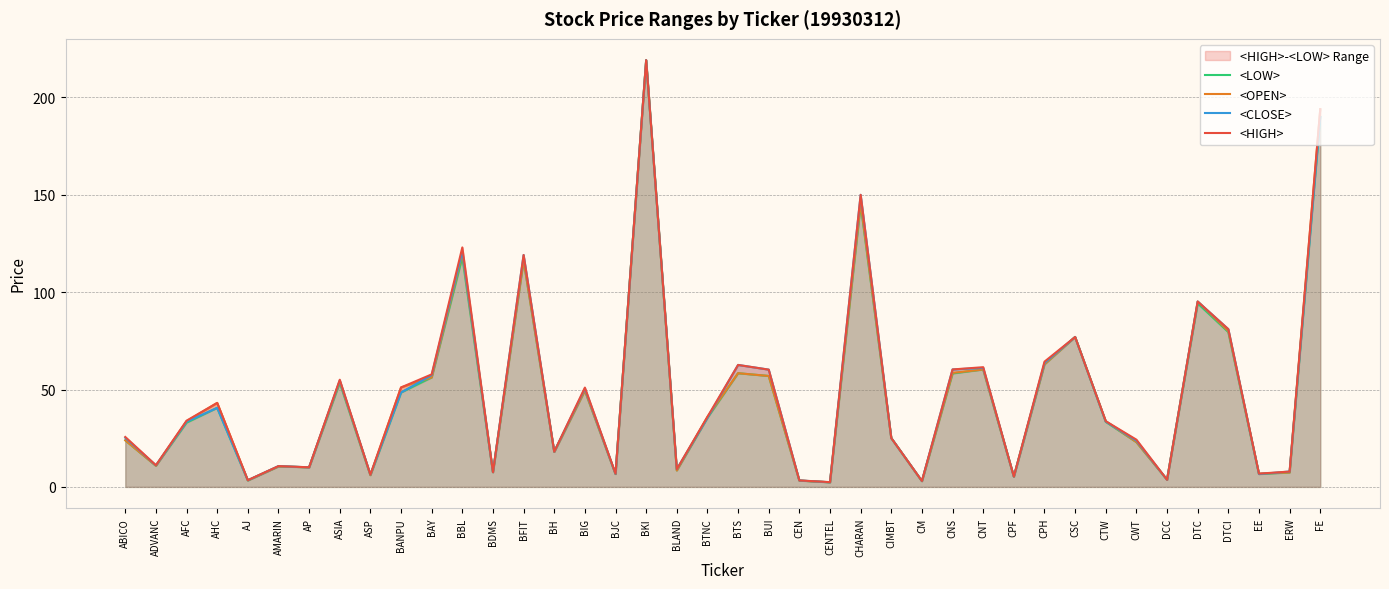

How many lines are shown in the chart?

4